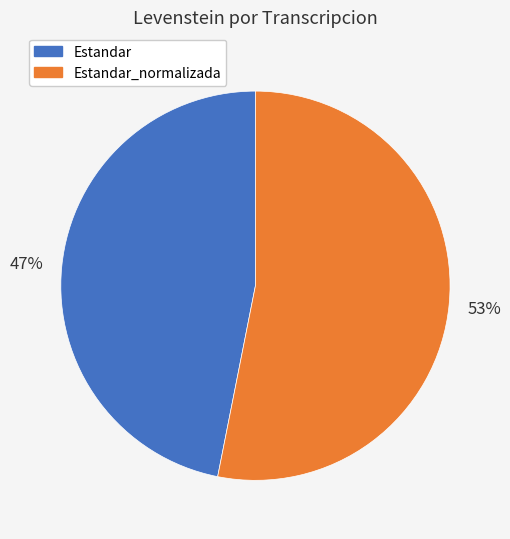

To the nearest percent, what is the difference between the largest and smallest slice percentages?

6%